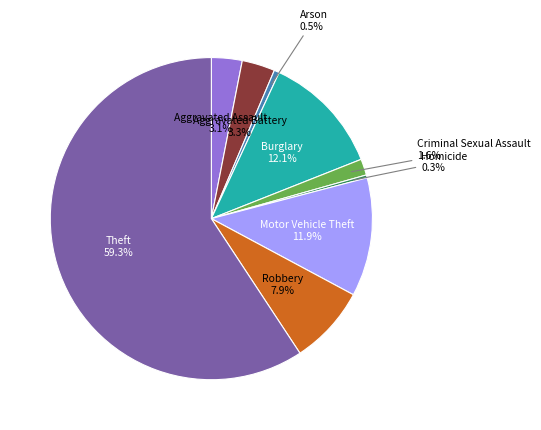

Is there a majority slice in this chart?

Yes